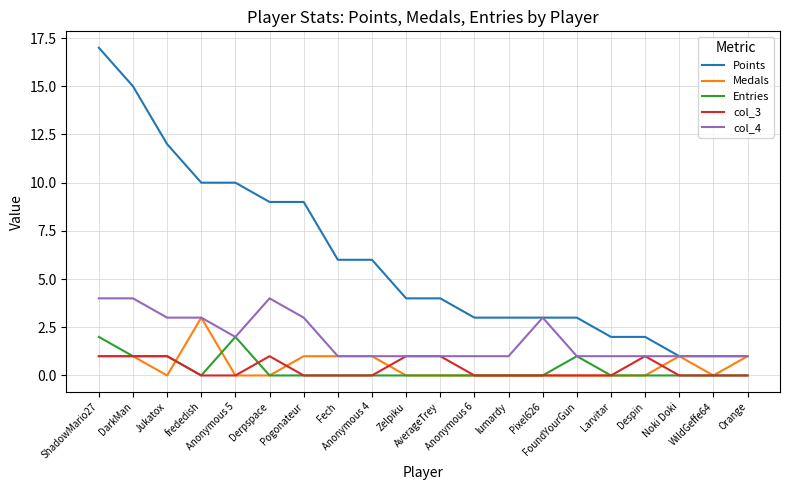

True or false: Points and col_3 cross at least once.

False